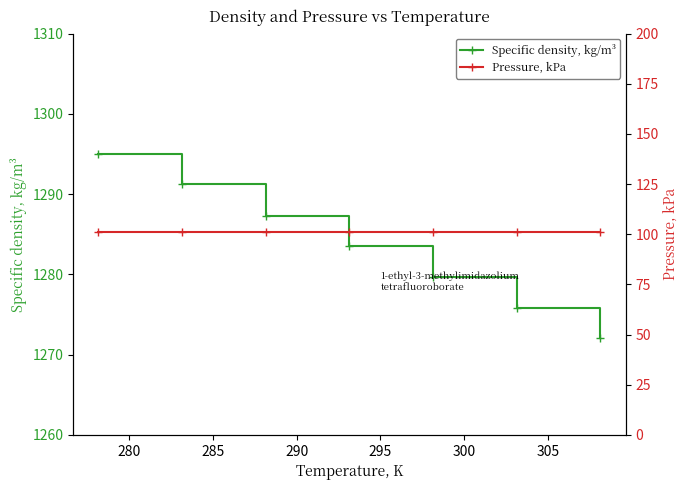

What is the sum of all Pressure, kPa values?

709.3